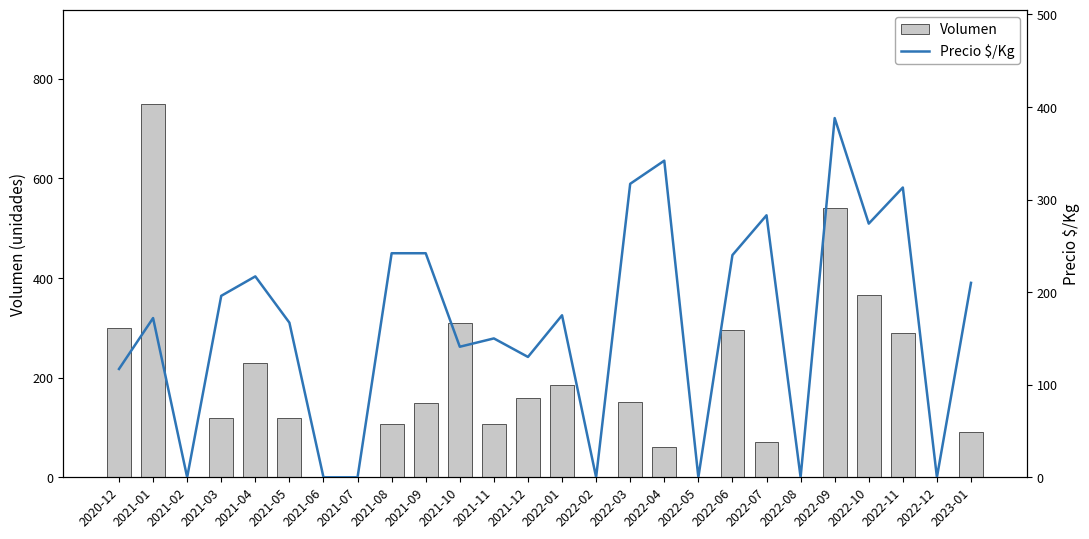

Which has a higher value, 2022-05 or 2021-04?

2021-04